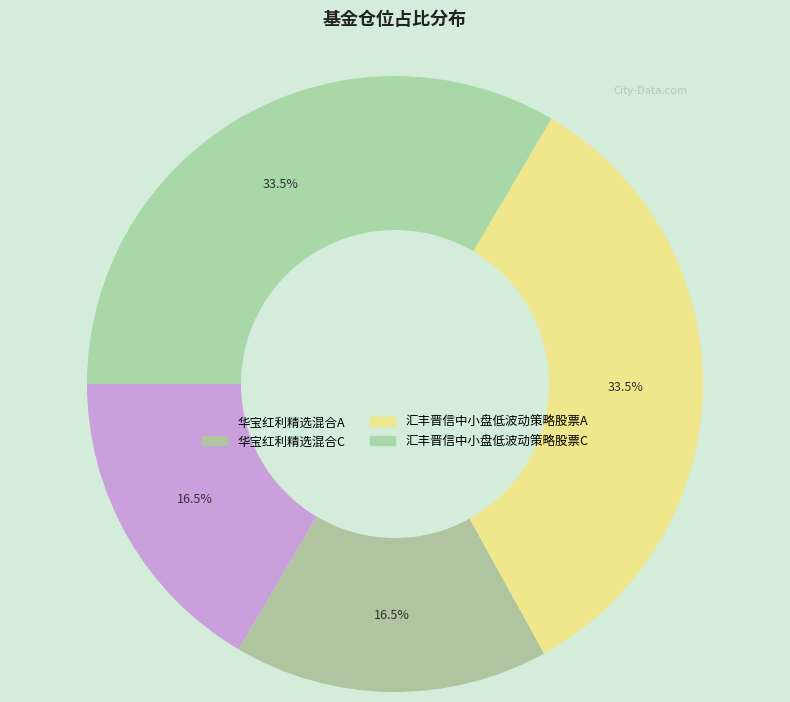

Which category has the biggest portion of the pie?

汇丰晋信中小盘低波动策略股票A